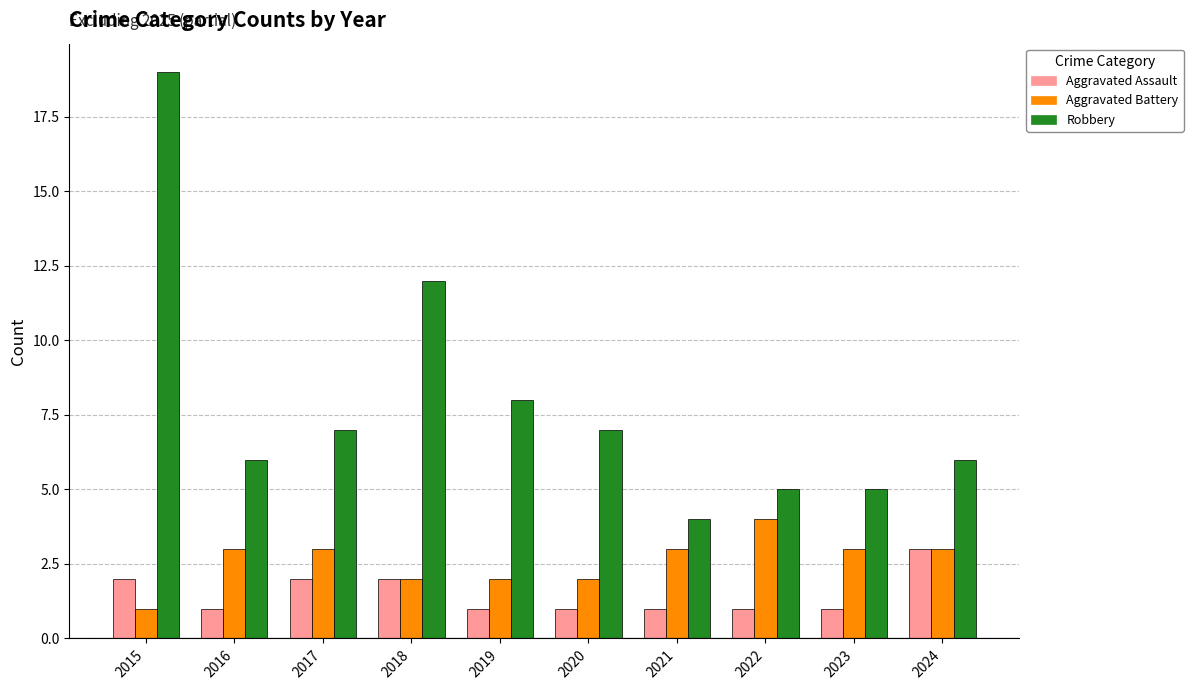

Is it true that Aggravated Assault equals 1 at 2024?

False